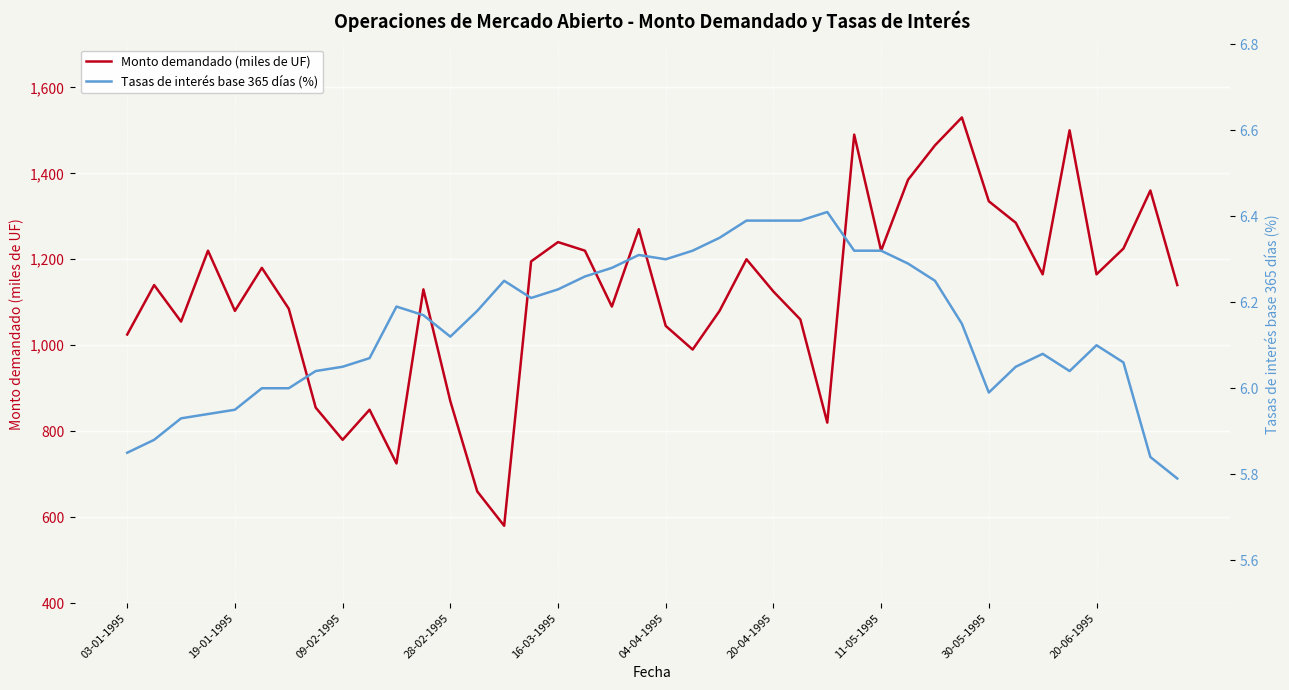

At how many categories does at least one series exceed 389?

40